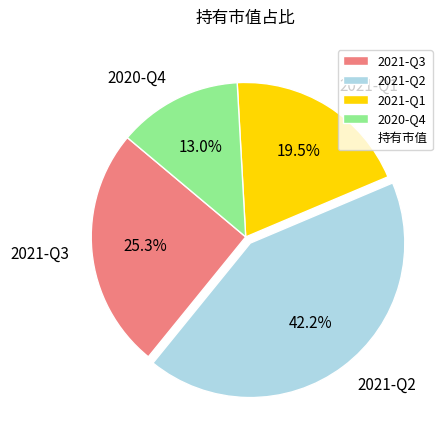

How many slices are in this pie chart?

4